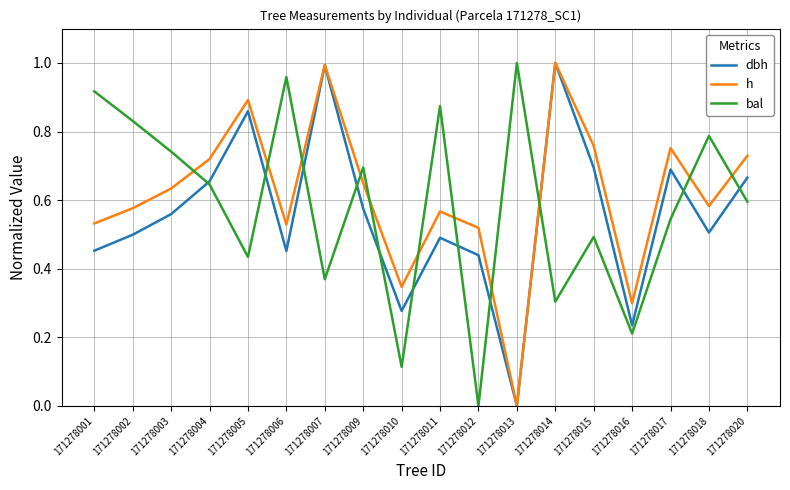

List the labels in order of bal value, smallest first.

171278012, 171278010, 171278016, 171278014, 171278007, 171278005, 171278015, 171278017, 171278020, 171278004, 171278009, 171278003, 171278018, 171278002, 171278011, 171278001, 171278006, 171278013